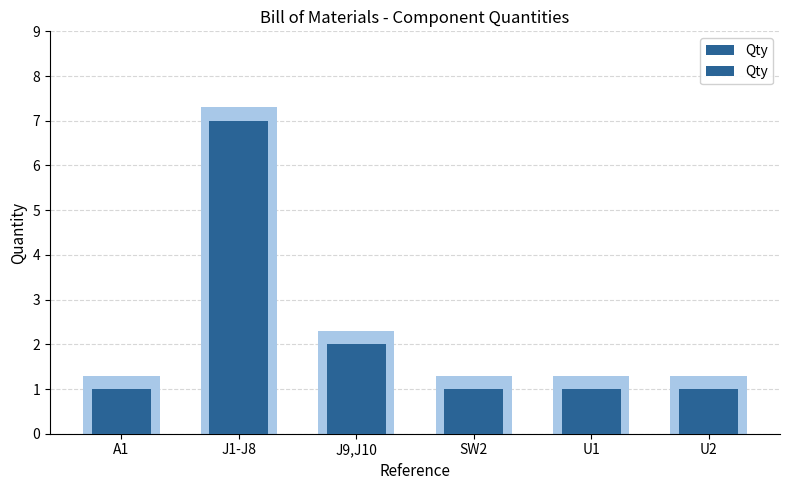

True or false: the data shows 4 at J1-J8.

False